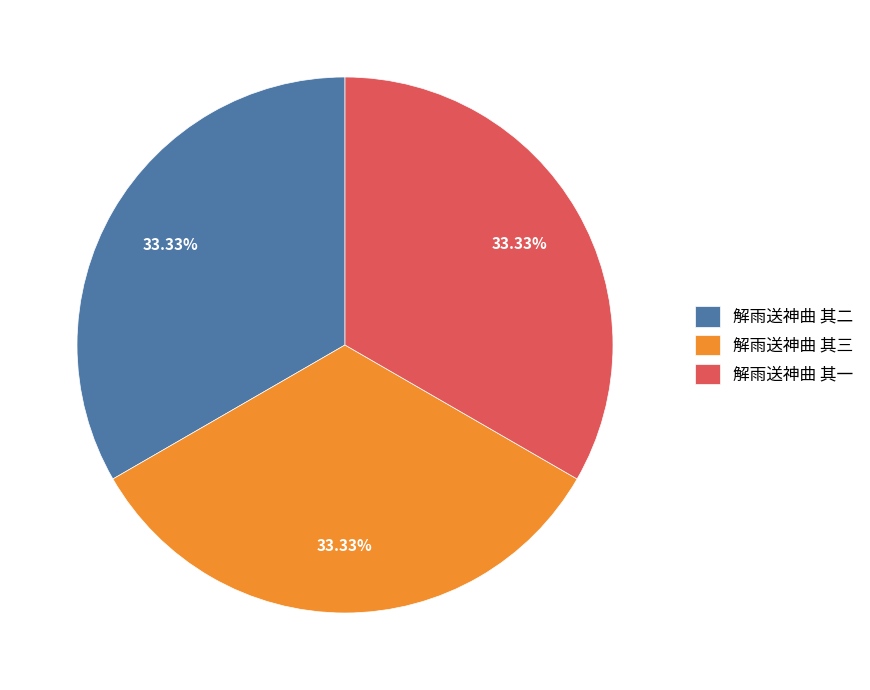

What percentage is the 解雨送神曲 其二 slice, to the nearest percent?

33%